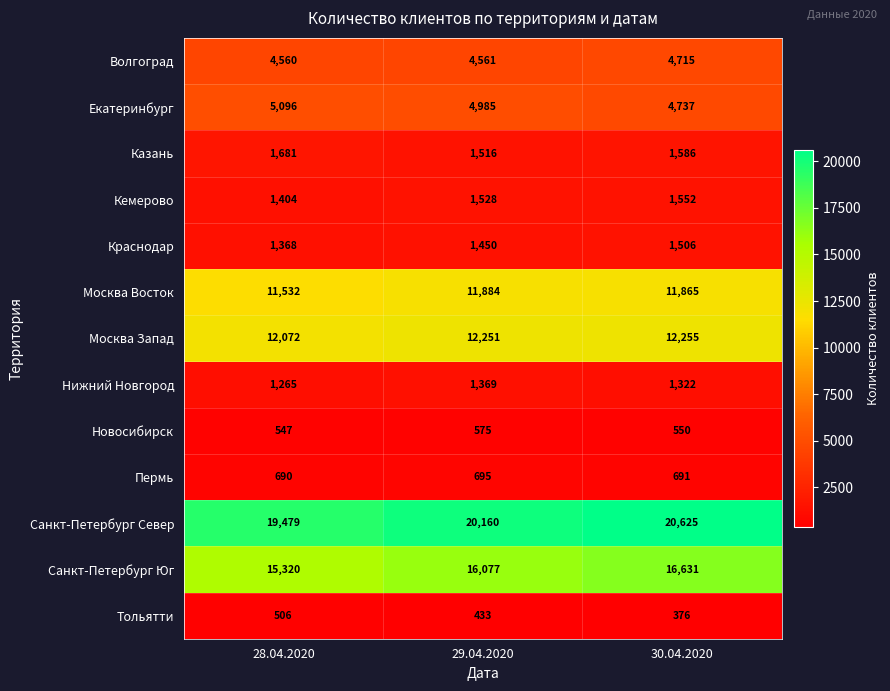

At which category does the chart reach its minimum across all series?

30.04.2020